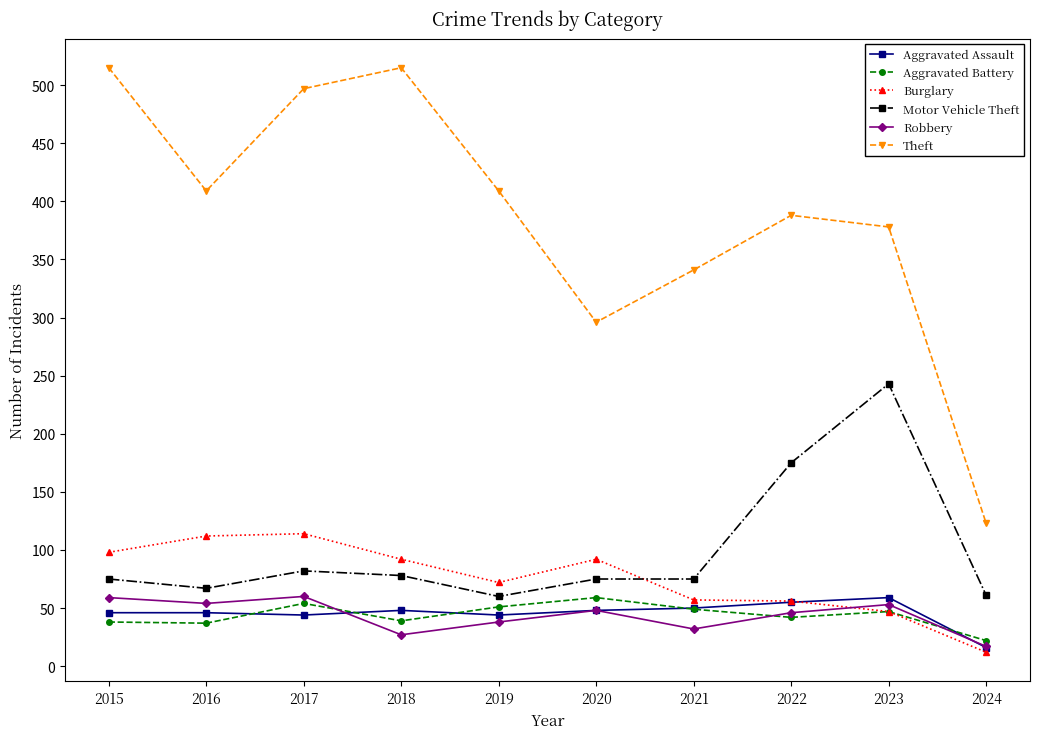

True or false: Robbery and Motor Vehicle Theft cross at least once.

False